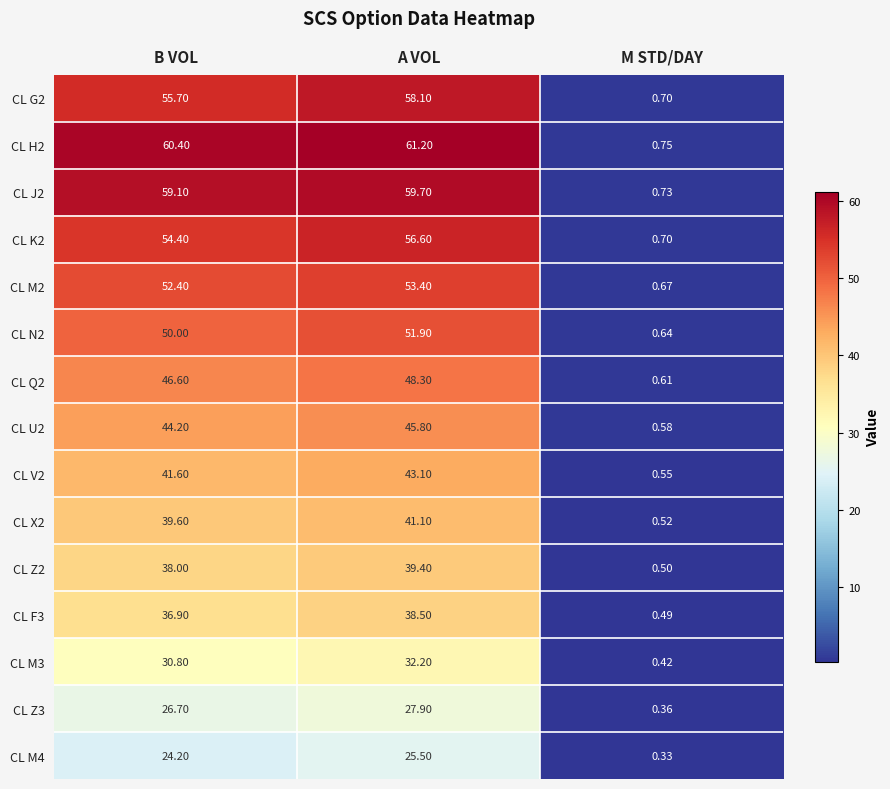

Rank the categories by CL M4 value from highest to lowest.

A VOL, B VOL, M STD/DAY